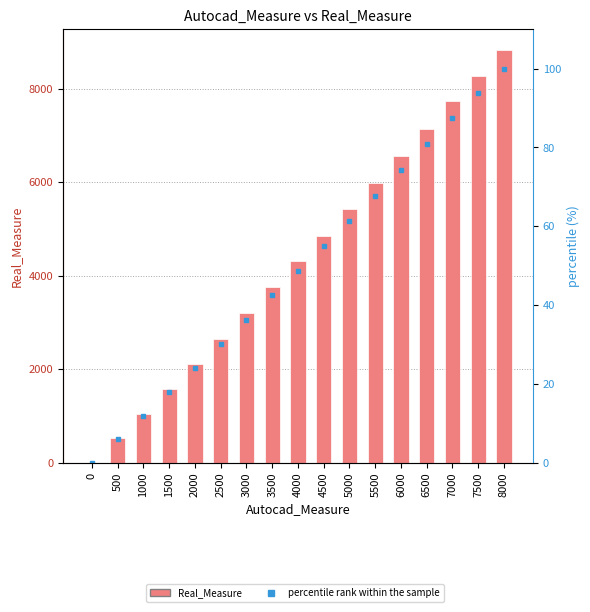

At which category is the sum across all series the highest?

8000